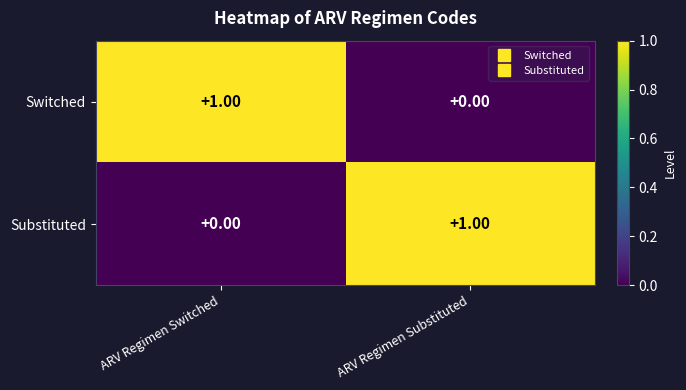

At which label is Switched closest to 0?

ARV Regimen Substituted